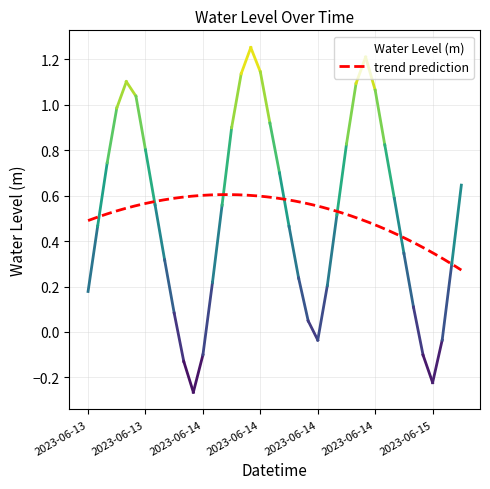

What is the difference between the maximum and minimum values?

1.5